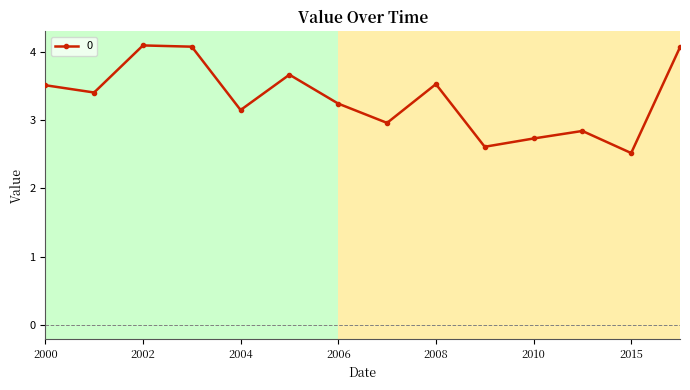

What is the value of the 6th point from the left?

3.7